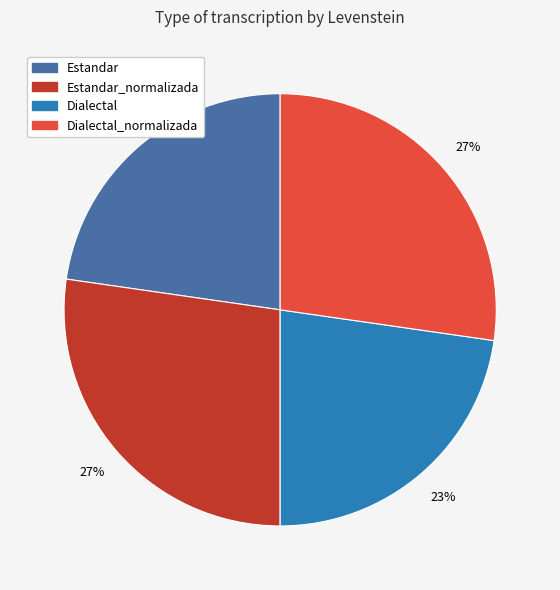

Does any single category account for the majority?

No